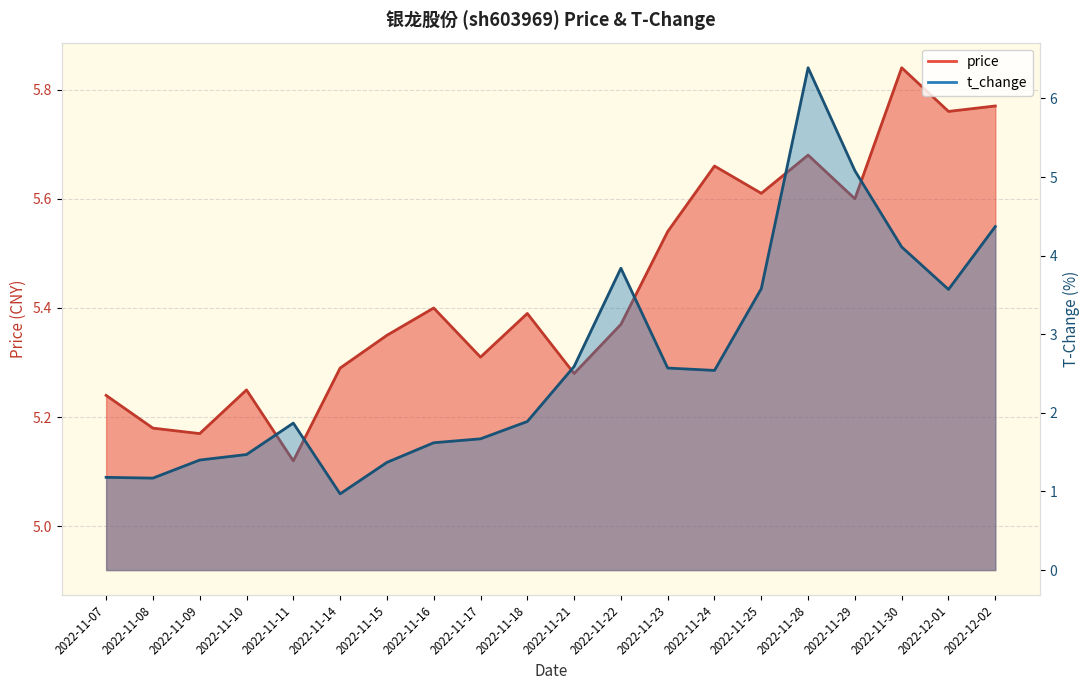

What is the sum of the price values at 2022-11-10 and 2022-11-28?

10.9